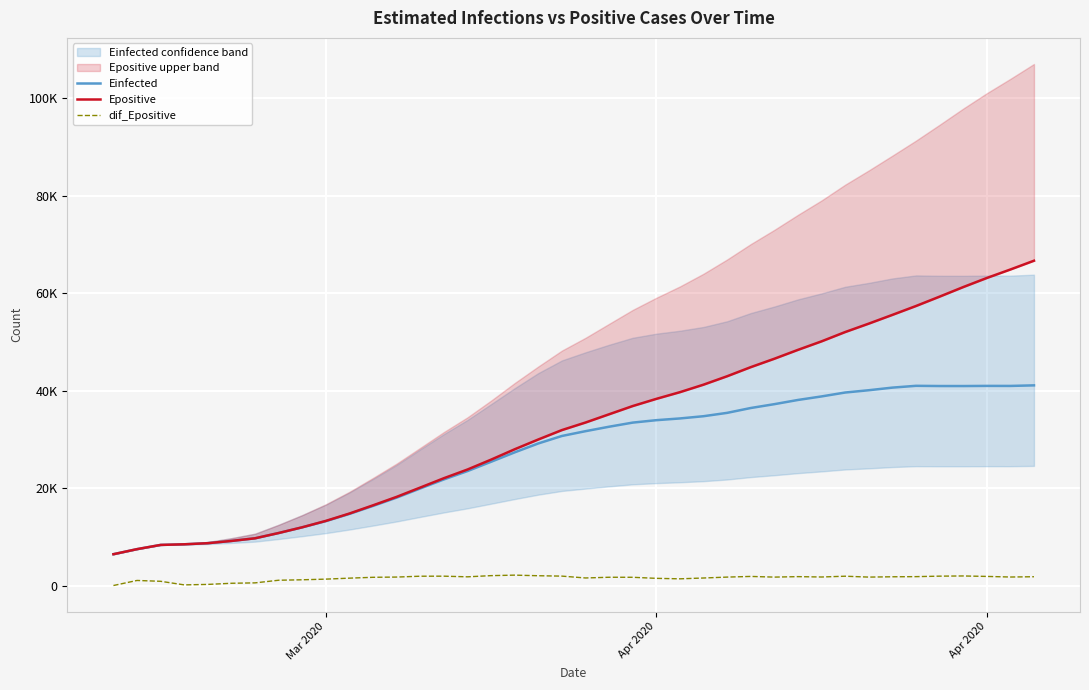

True or false: Epositive and dif_Epositive intersect in this chart.

False